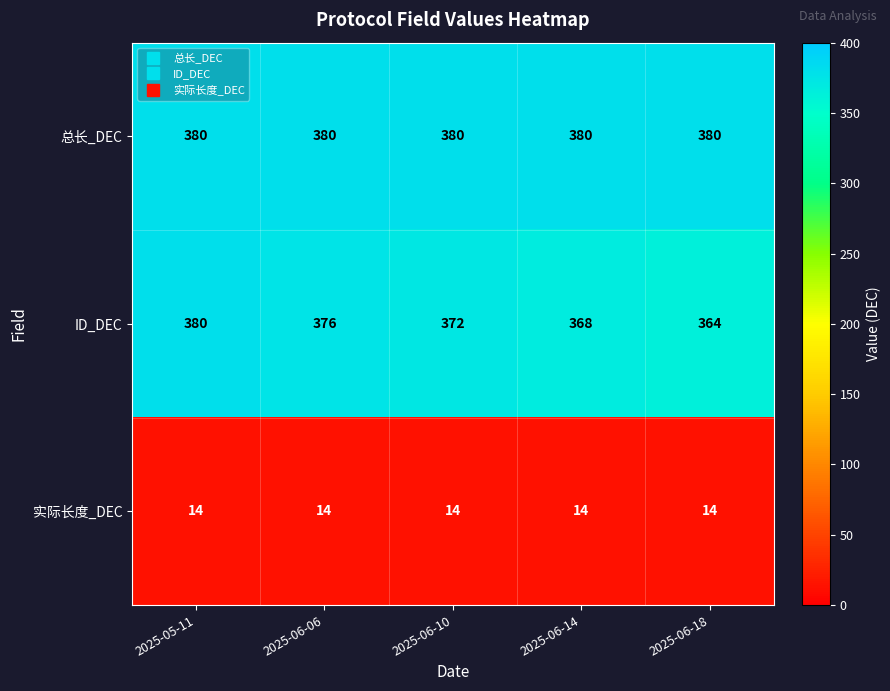

Is it true that 总长_DEC equals 380 at 2025-06-18?

True